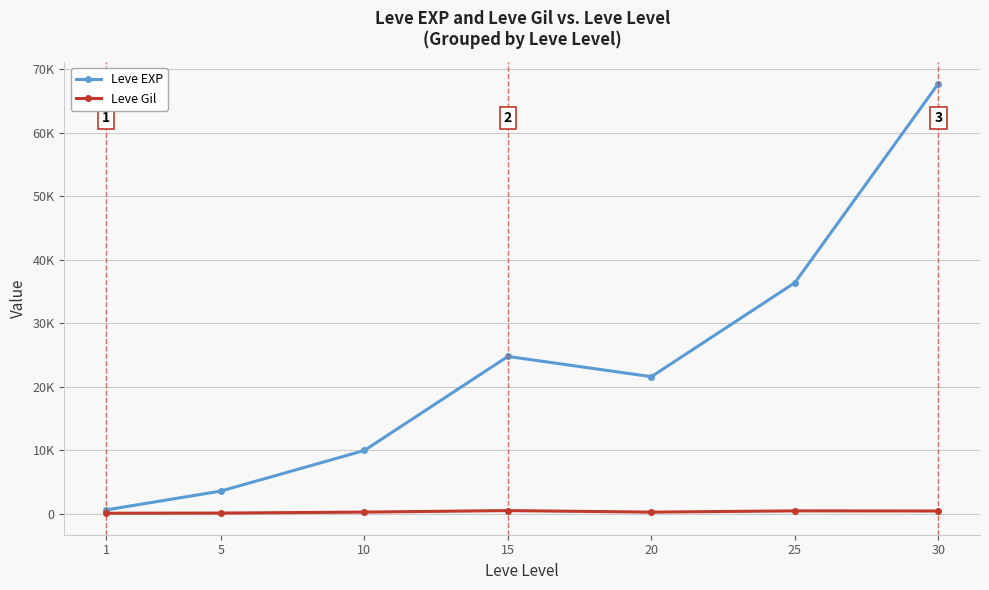

What is the value of the Leve EXP point at the 5th from the left?

21600